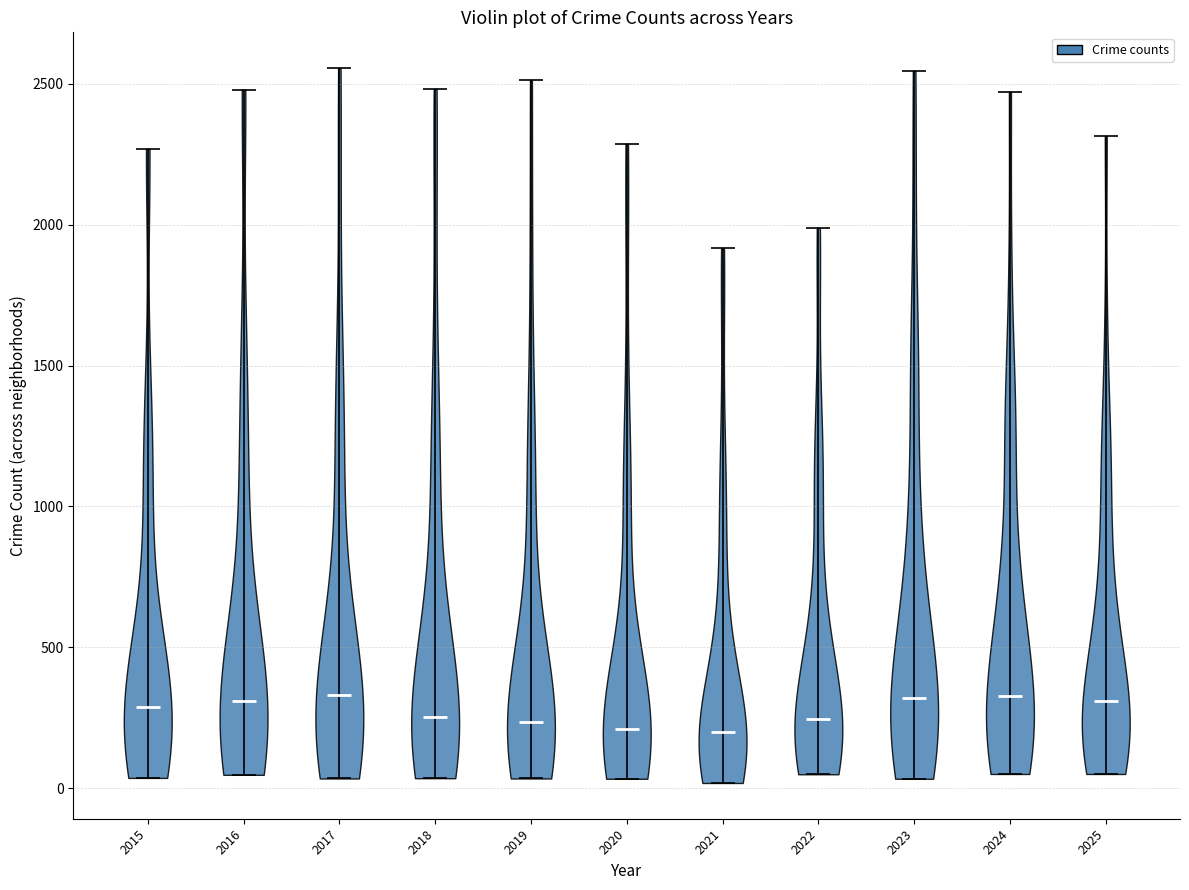

Where does the median line of the violin at x = 2025 sit on the y-axis? The values are not printed on the chart, so give them approximately, as read against the axis.

300